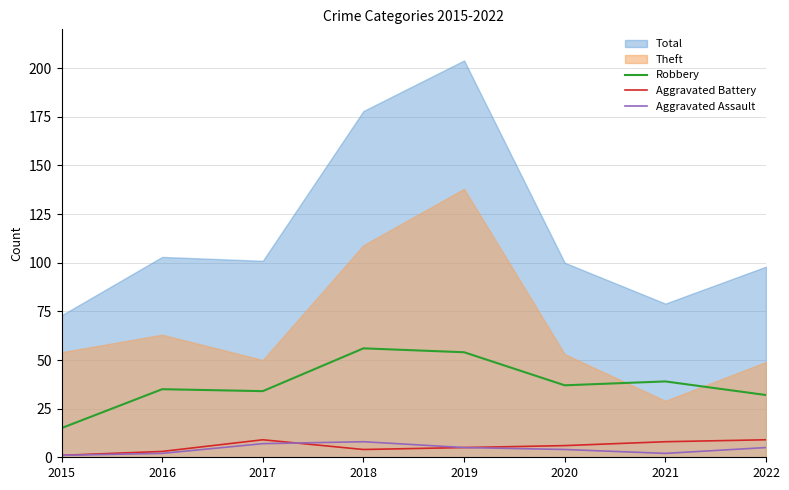

At which label is Aggravated Assault closest to 4?

2020